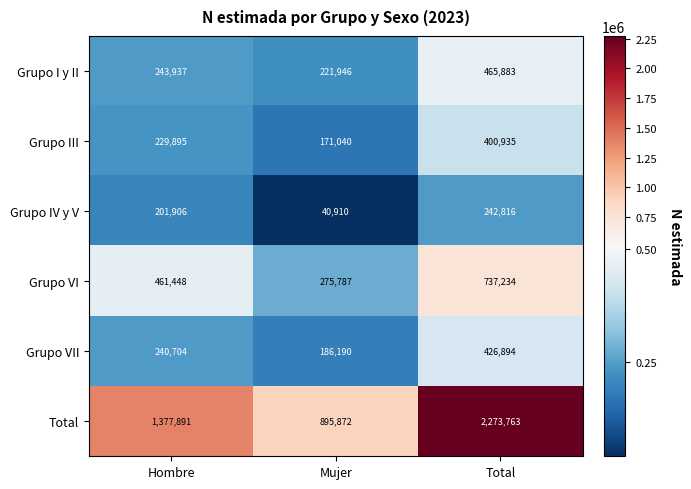

Which series has the widest spread of values?

Total